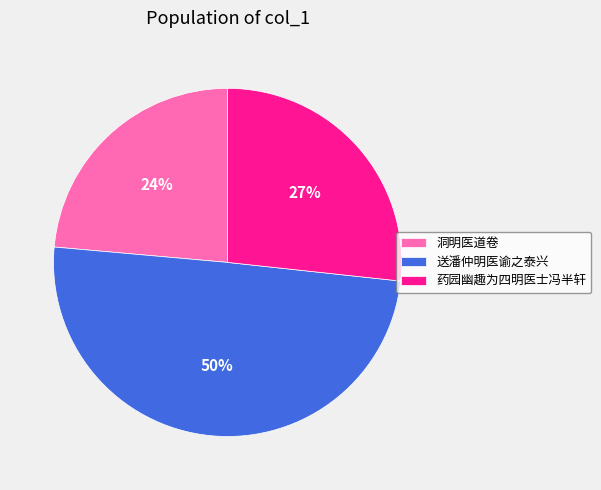

Which category has the biggest portion of the pie?

送潘仲明医谕之泰兴